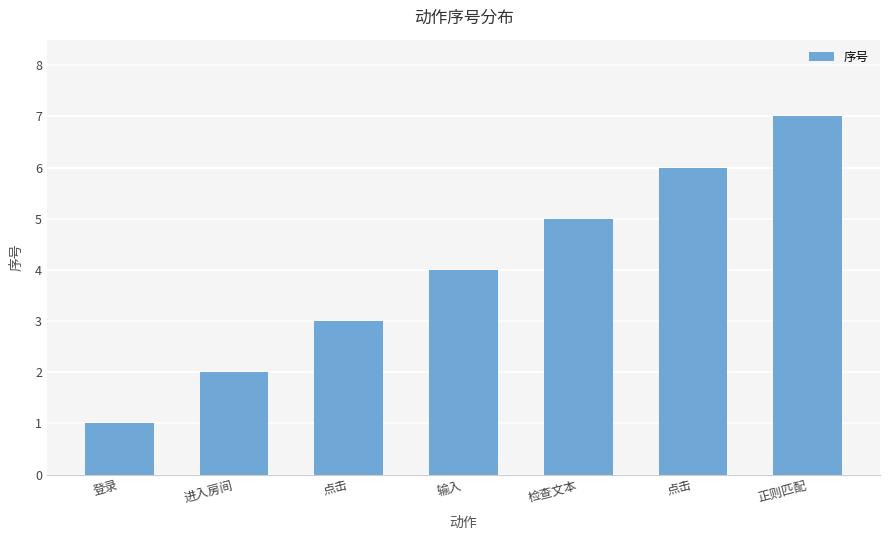

Are the bars horizontal?

No